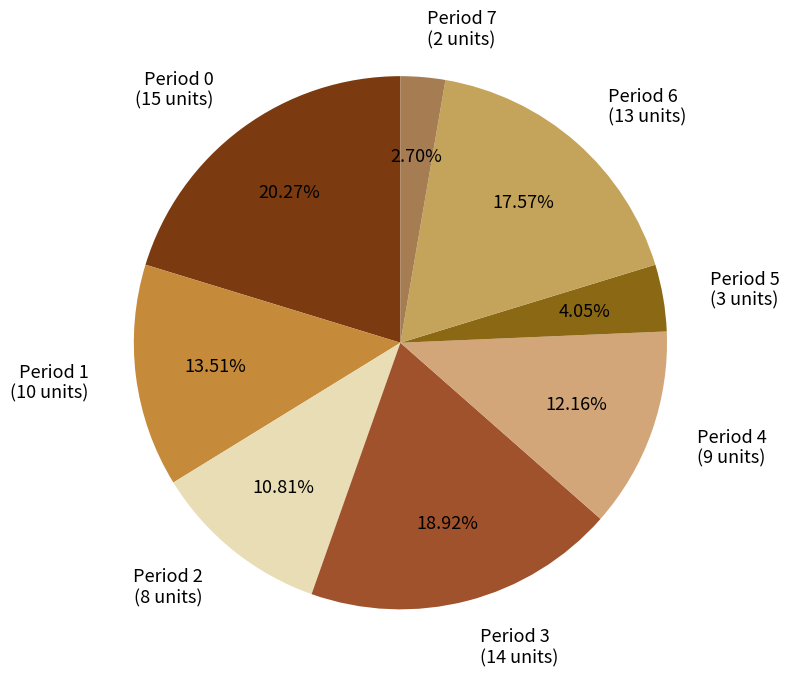

How much of the chart is everything except Period 5?

95.9%